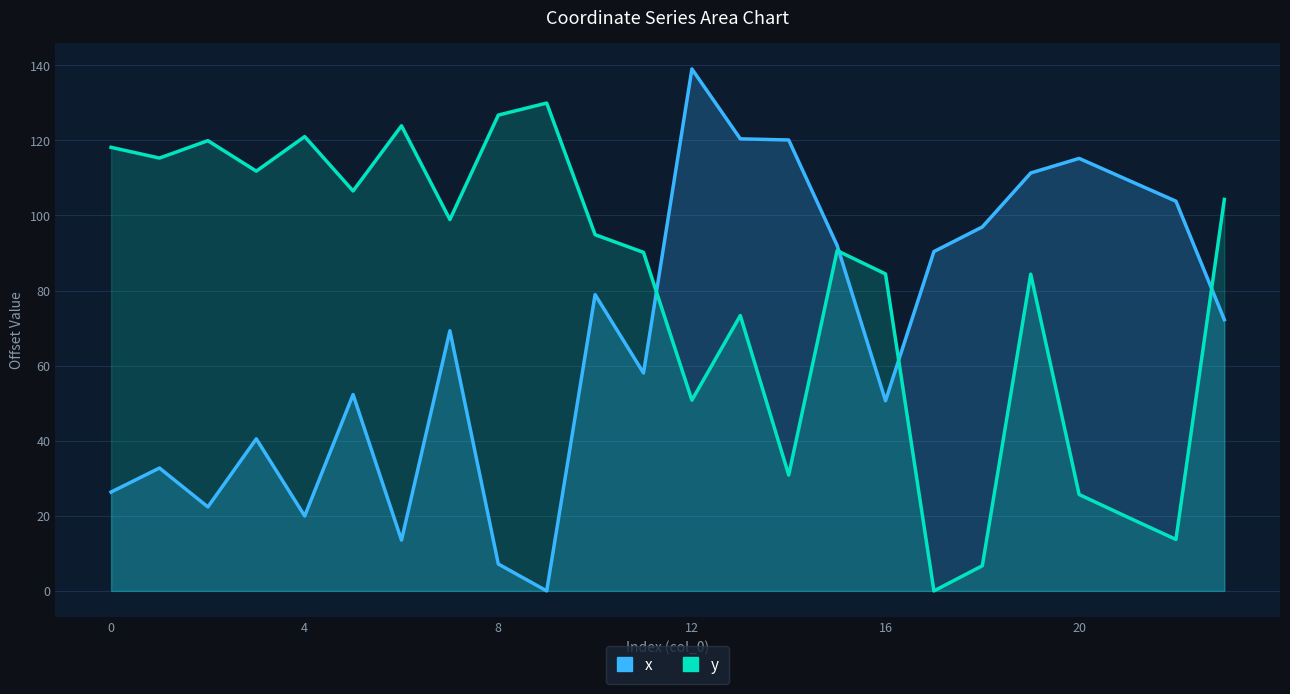

True or false: x and y cross at least once.

True